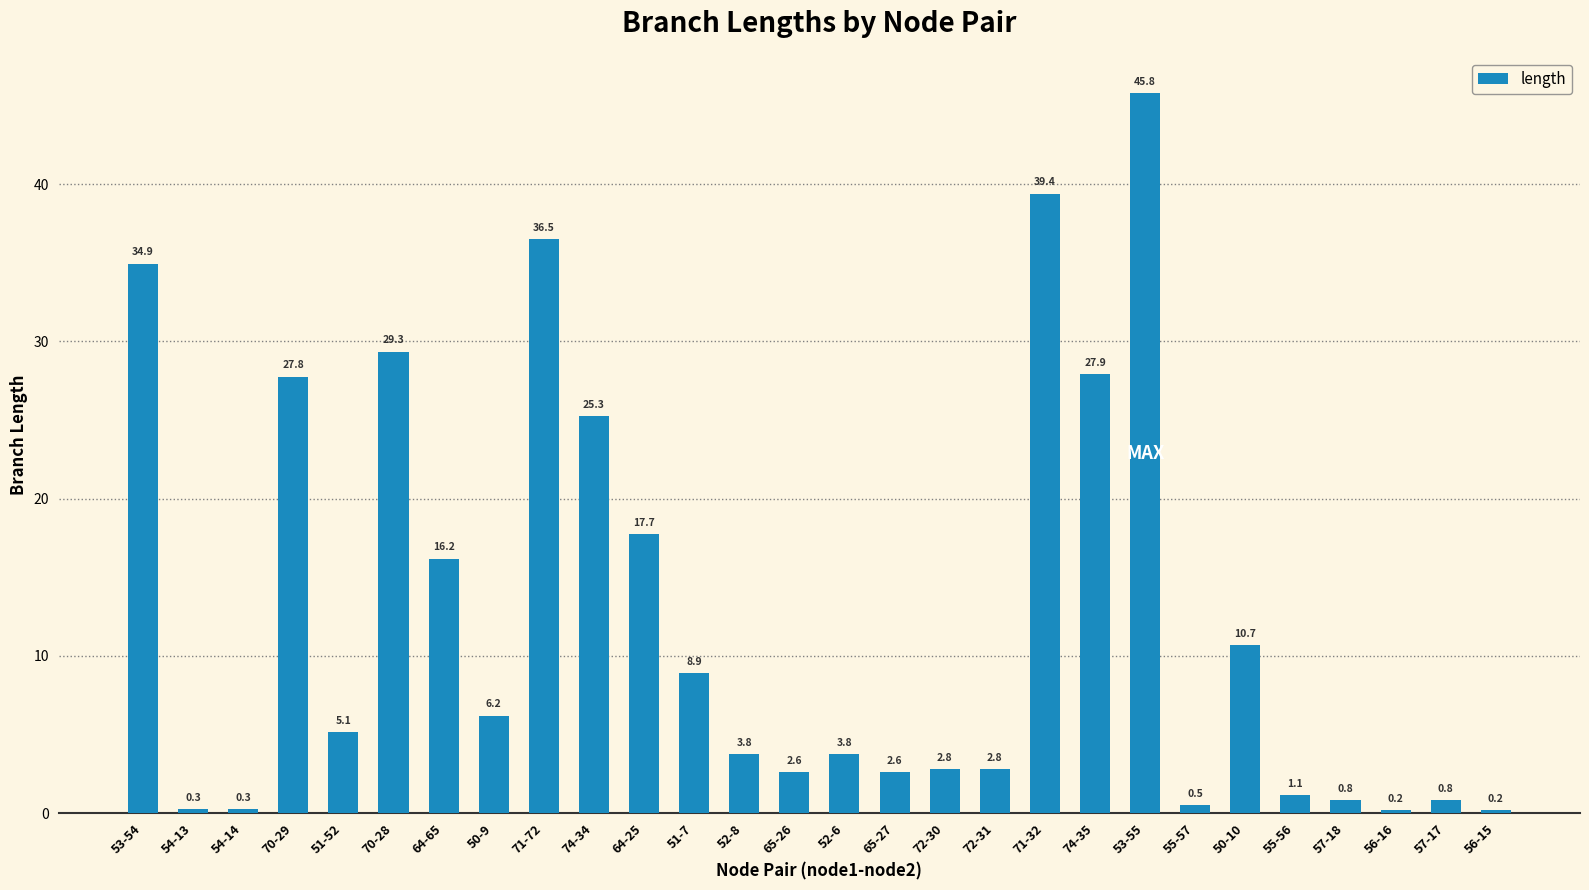

Read the value at 64-65.

16.2